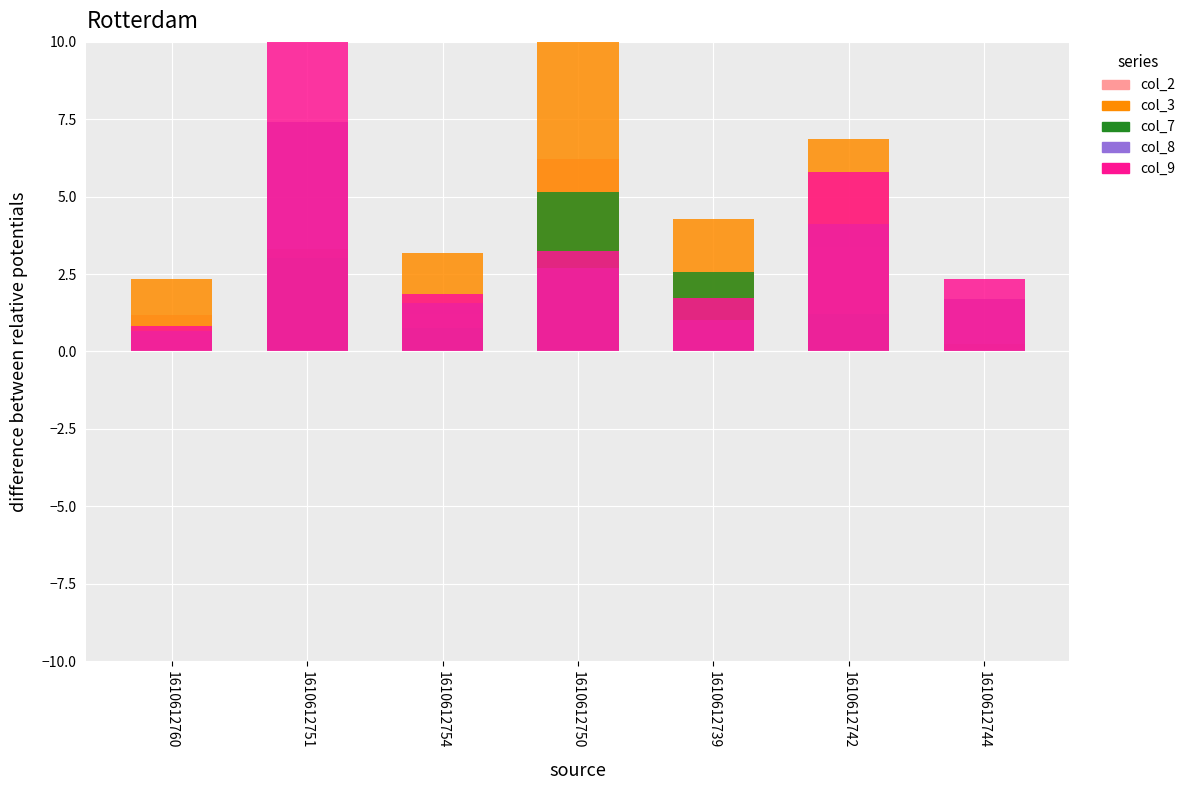

What is the sum of all col_7 values?

12.8